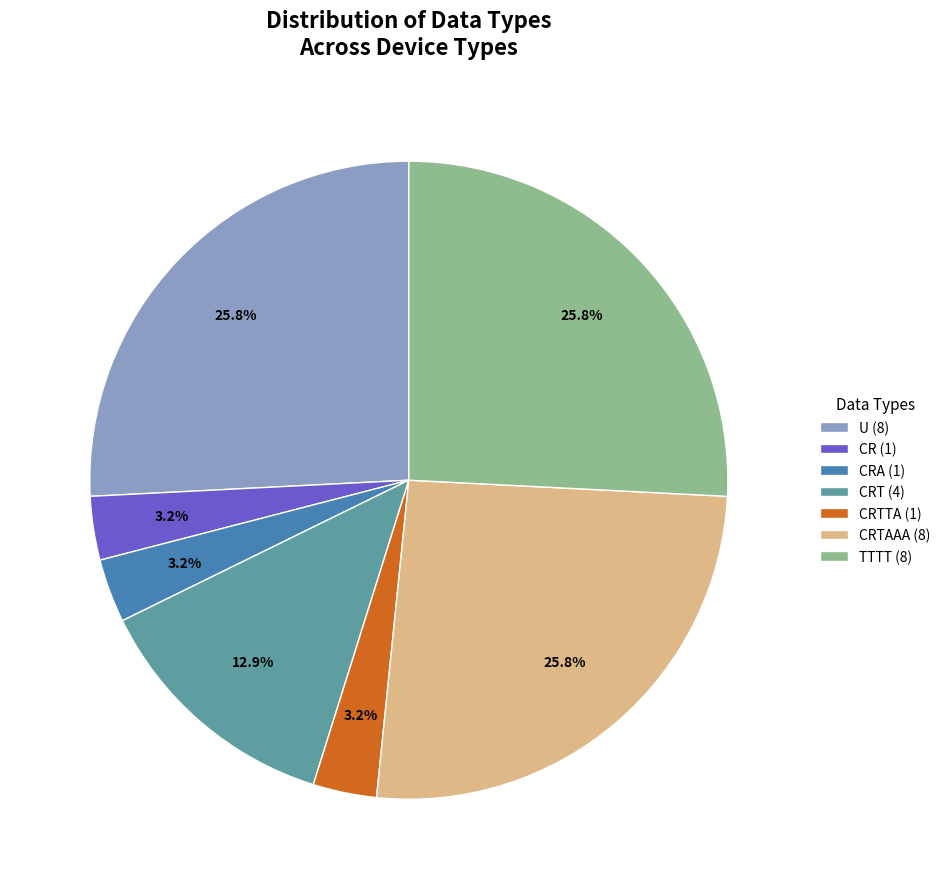

To the nearest percent, what is the average slice percentage?

14%